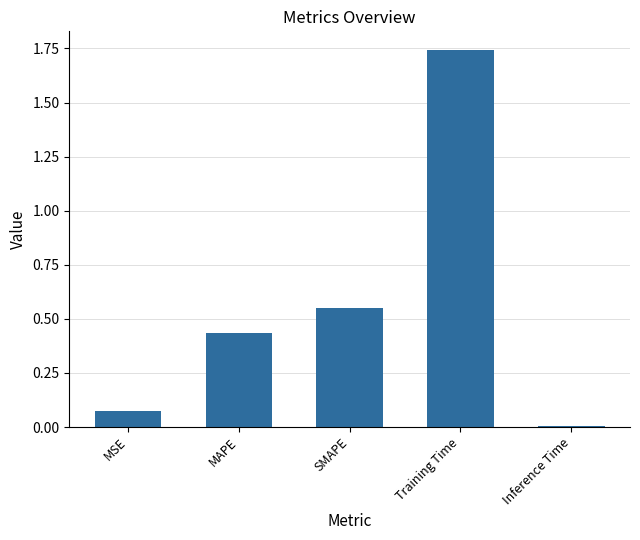

What is the difference between the second highest and second lowest values?

0.5